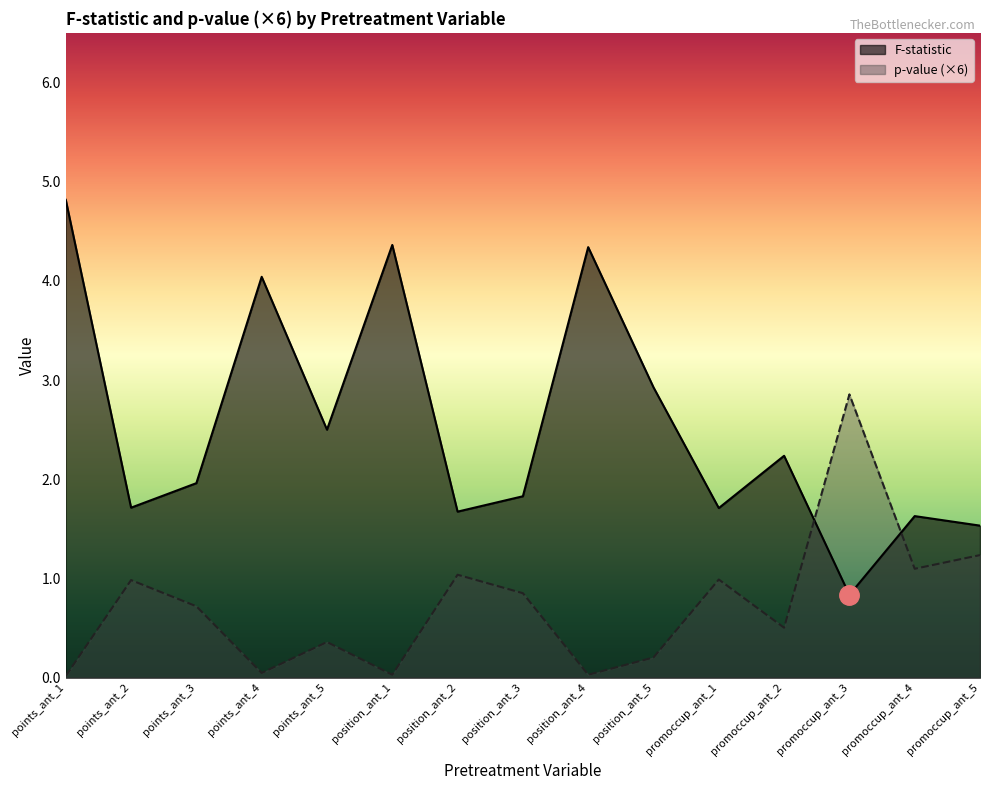

Does the chart display data point markers on the line(s)?

No